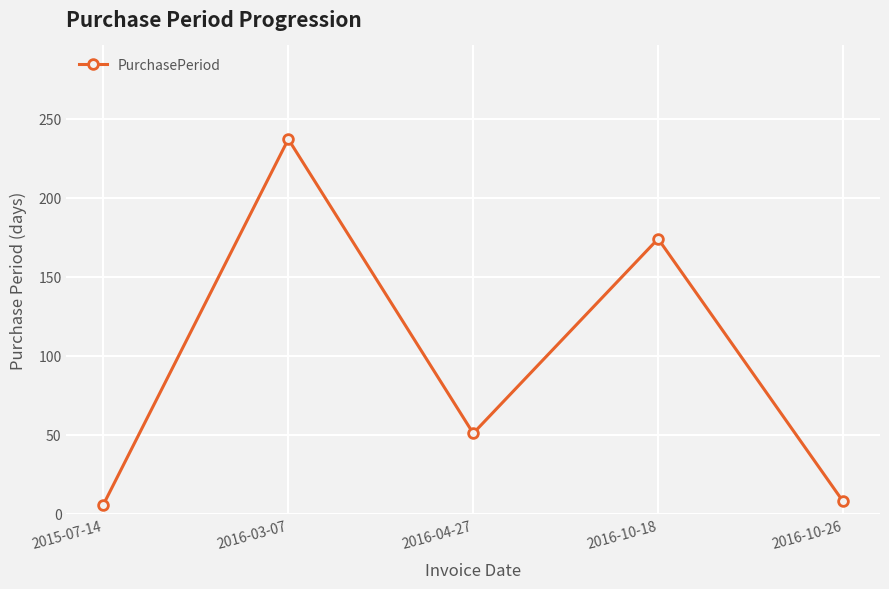

Is it true that the value at 2016-04-27 is 51?

True